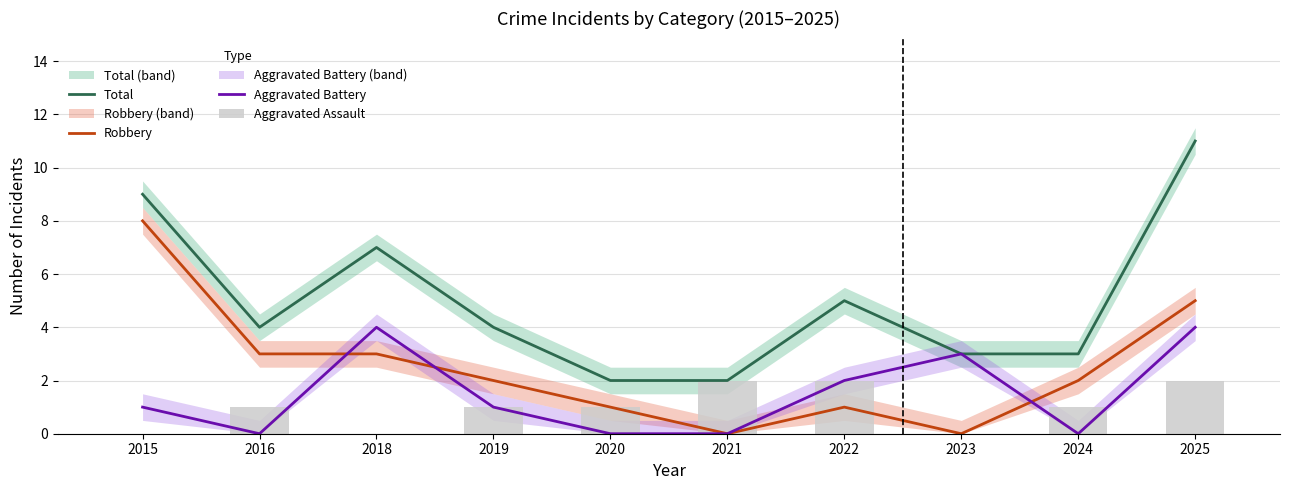

What is the greatest value displayed?

11